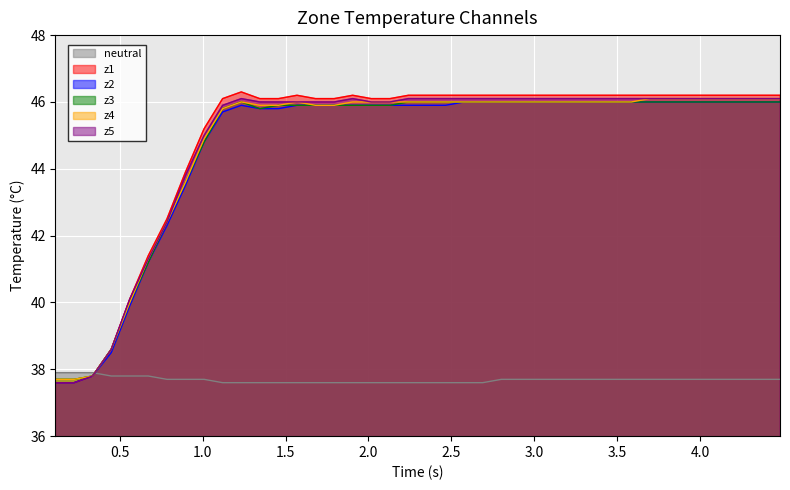

What is the minimum value shown in the chart?

37.6